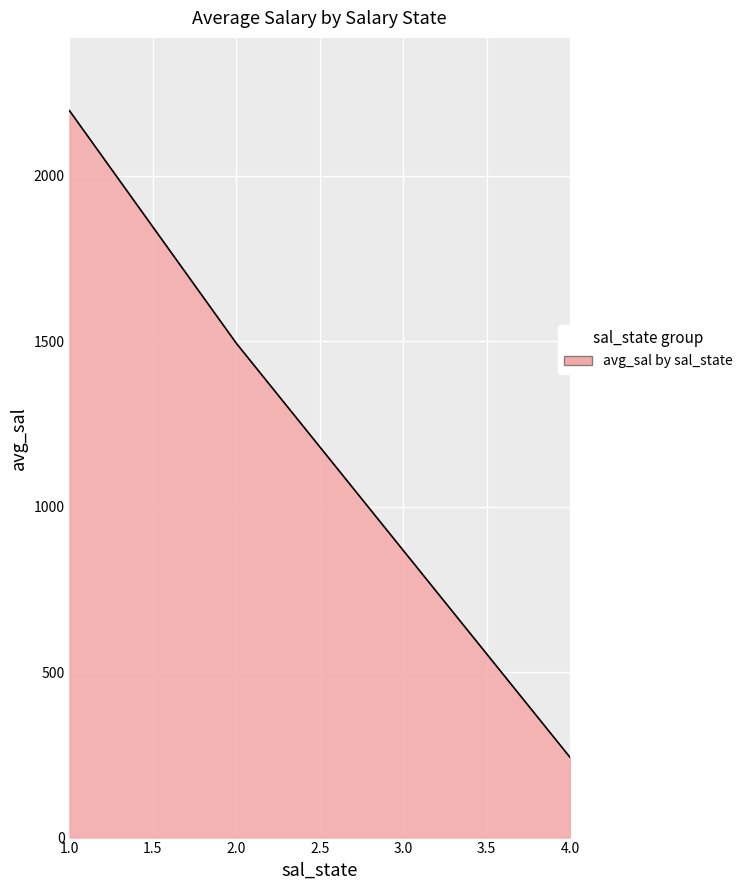

What value does the data have at 1.0?

2196.2